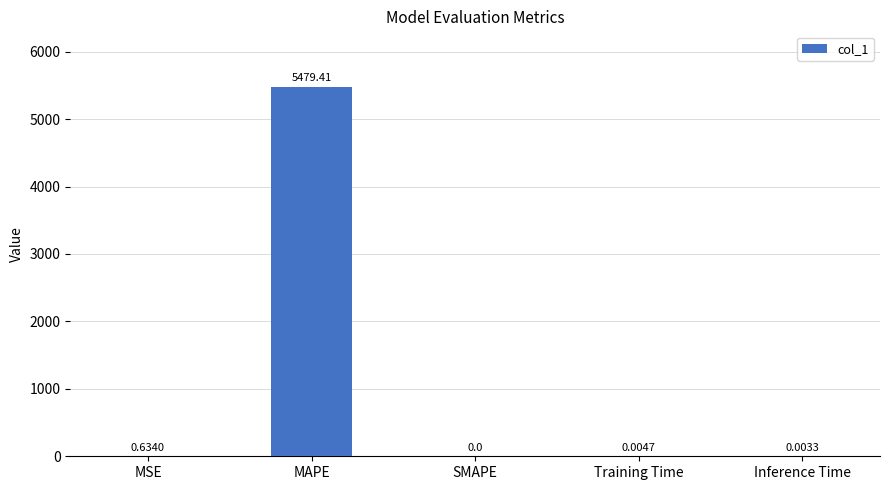

Which has a higher value, MSE or MAPE?

MAPE